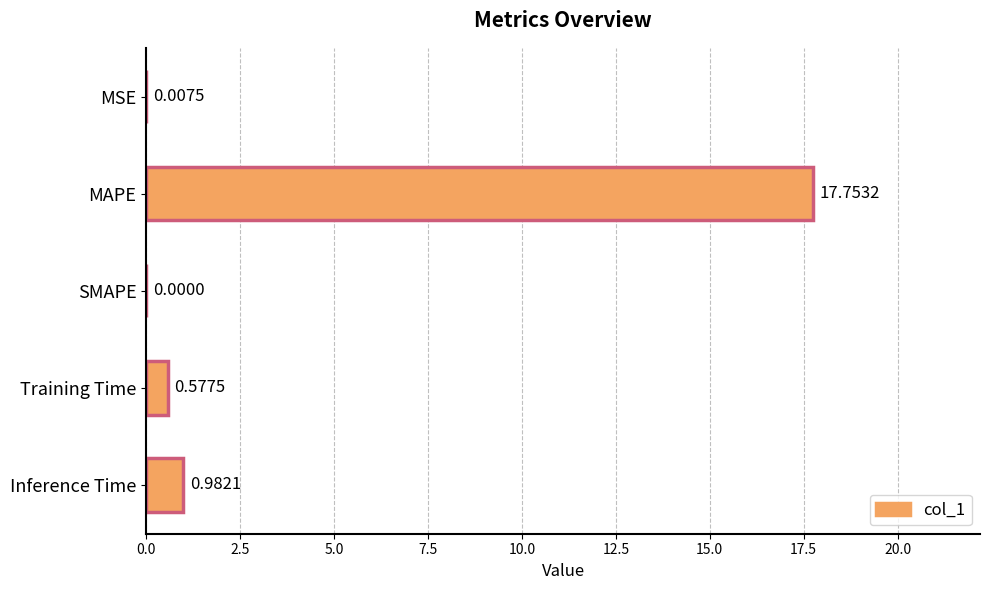

Which label corresponds to the largest value in the chart?

MAPE